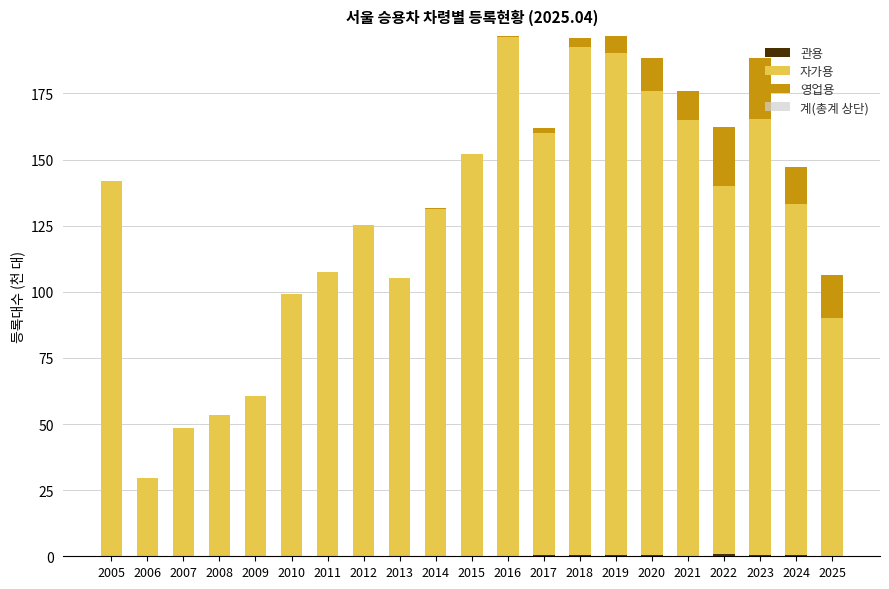

At 2023, list the series in order from largest to smallest.

자가용, 영업용, 관용, 계(총계 상단)